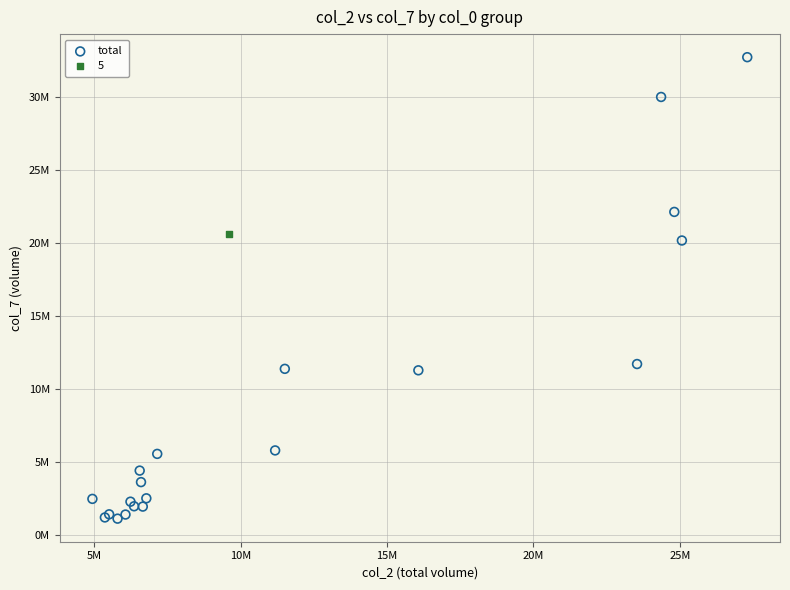

What are all the series names shown in the legend?

total, 5